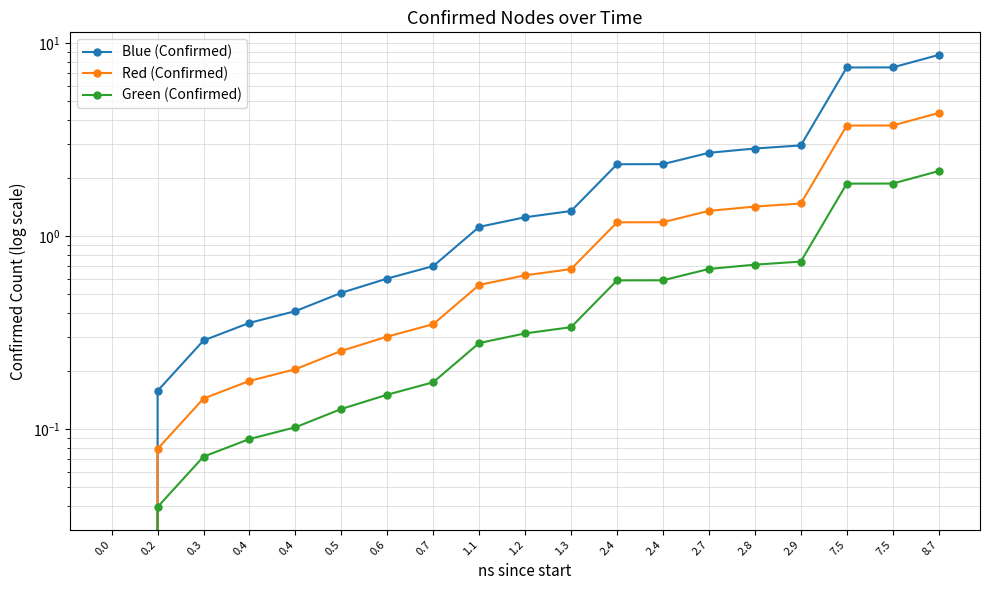

What is the difference between the maximum and minimum values in the Red (Confirmed) series?

4.3